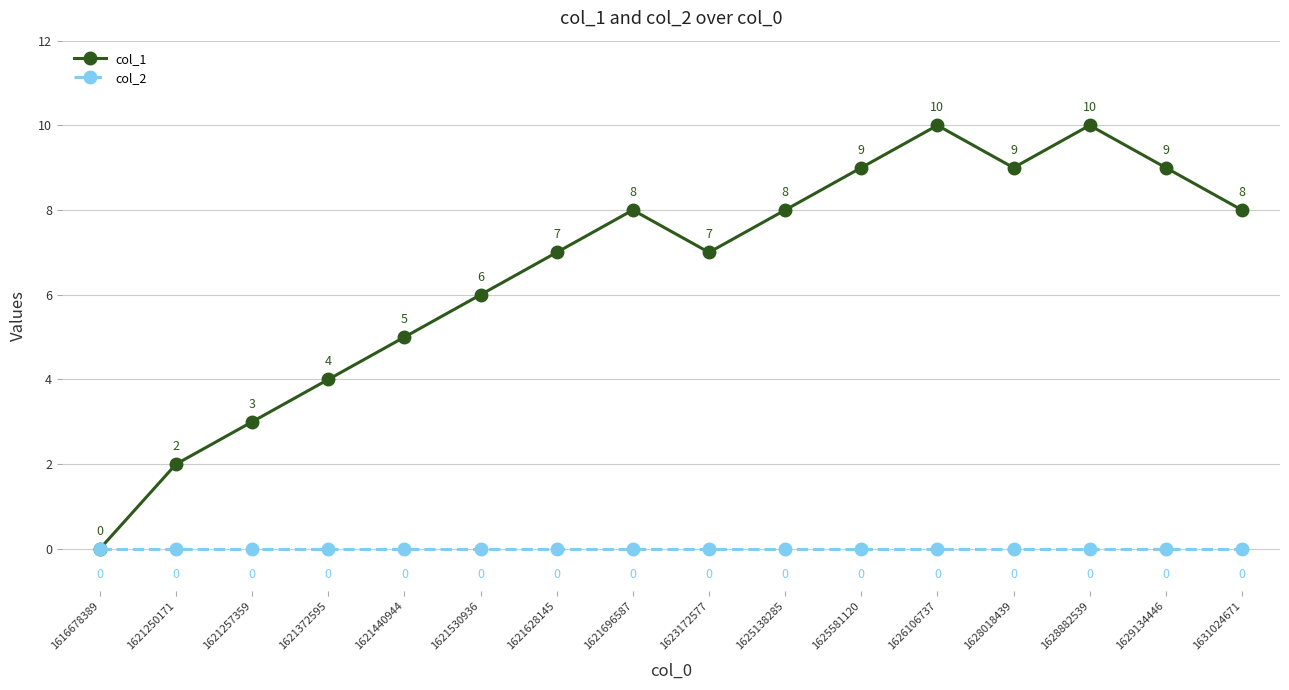

Is this an area chart (filled region under the line)?

No